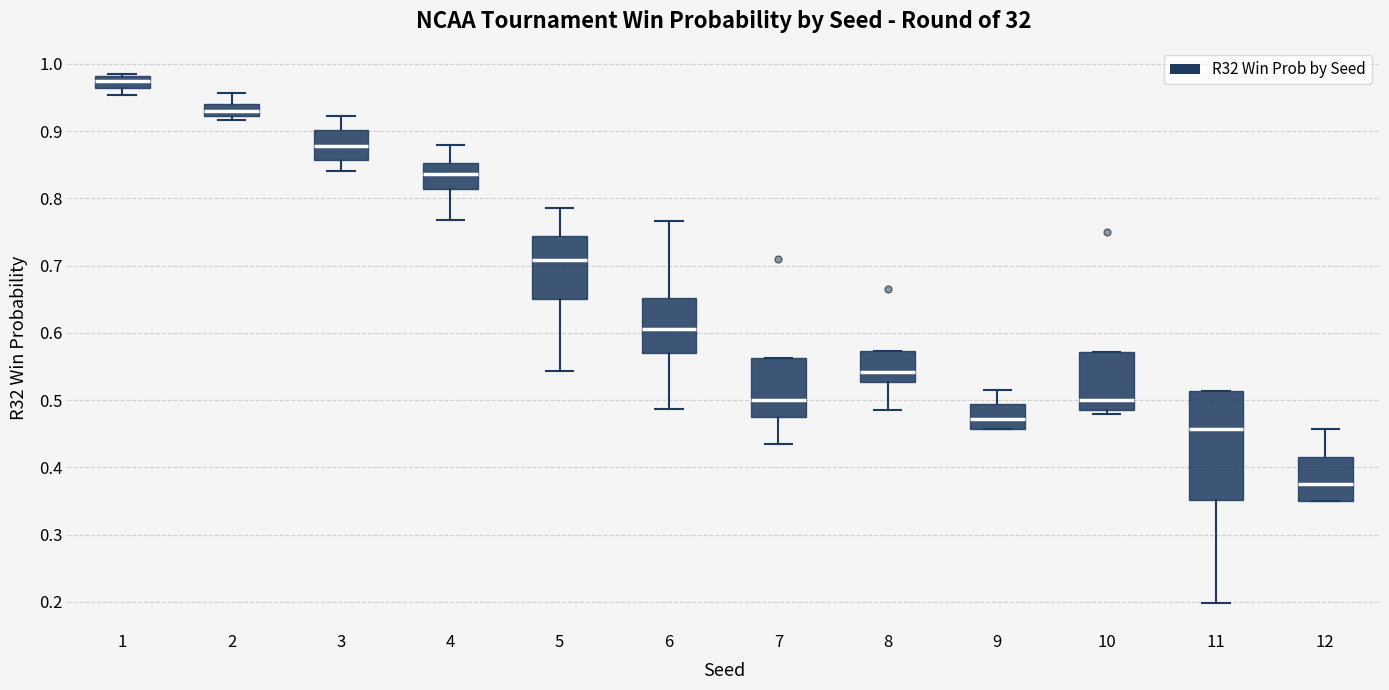

Reading left to right, read every box against the y-axis: the position of its median line, the range the box covers, and the ends of its whiskers. The values are not printed on the chart, so give them approximately, as read against the axis.

1: median 0.97, box 0.96 to 0.98, whiskers 0.95 to 0.99
2: median 0.93, box 0.92 to 0.94, whiskers 0.92 (just below the box's lower edge) to 0.96
3: median 0.88, box 0.86 to 0.90, whiskers 0.84 to 0.92
4: median 0.84, box 0.81 to 0.85, whiskers 0.77 to 0.88
5: median 0.71, box 0.65 to 0.74, whiskers 0.54 to 0.79
6: median 0.61, box 0.57 to 0.65, whiskers 0.49 to 0.77
7: median 0.50, box 0.47 to 0.56, whiskers 0.44 to 0.56
8: median 0.54, box 0.53 to 0.57, whiskers 0.49 to 0.57
9: median 0.47, box 0.46 to 0.49, whiskers 0.46 to 0.52
10: median 0.50, box 0.49 to 0.57, whiskers 0.48 to 0.57
11: median 0.46, box 0.35 to 0.51, whiskers 0.20 to 0.51
12: median 0.38, box 0.35 to 0.42, whiskers 0.35 to 0.46